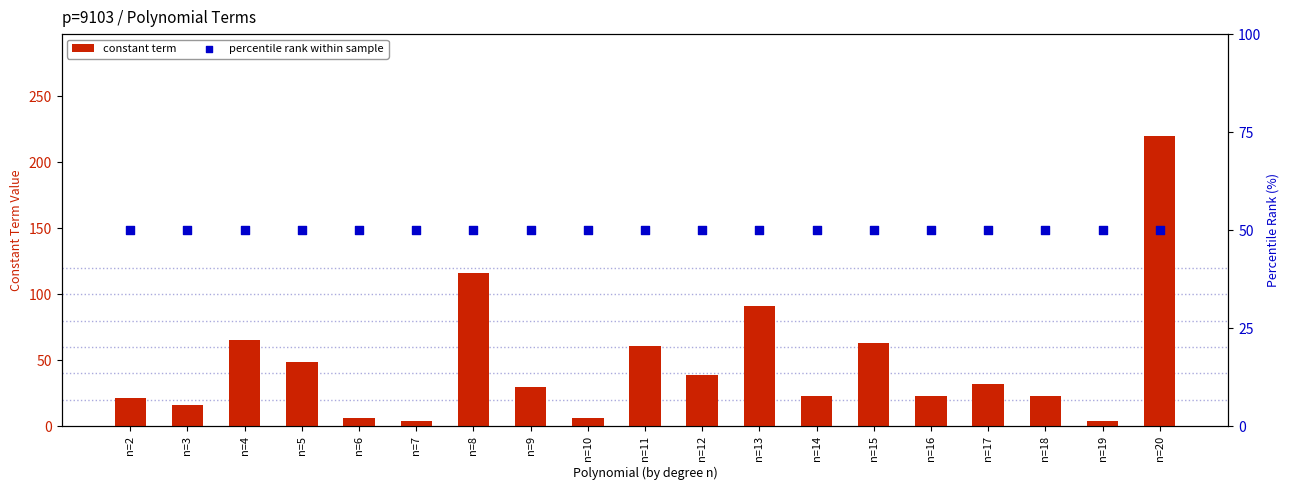

At which category is the sum across all series the highest?

n=20